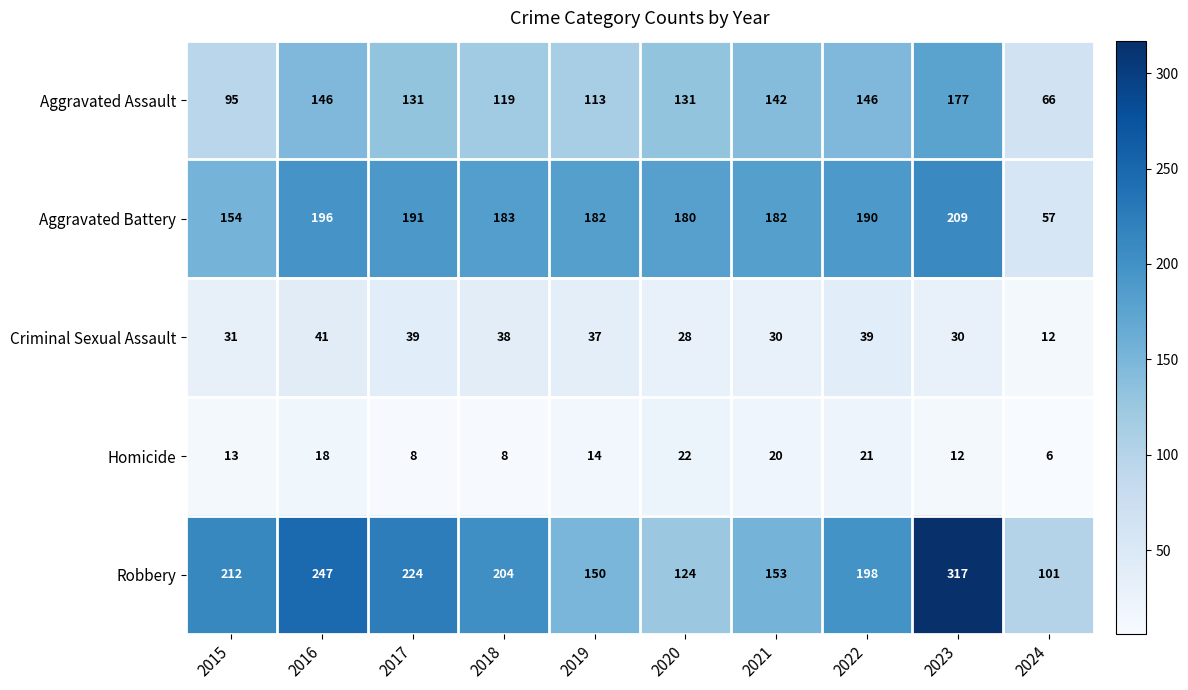

What is the difference between the maximum and second lowest values in the Homicide series?

14